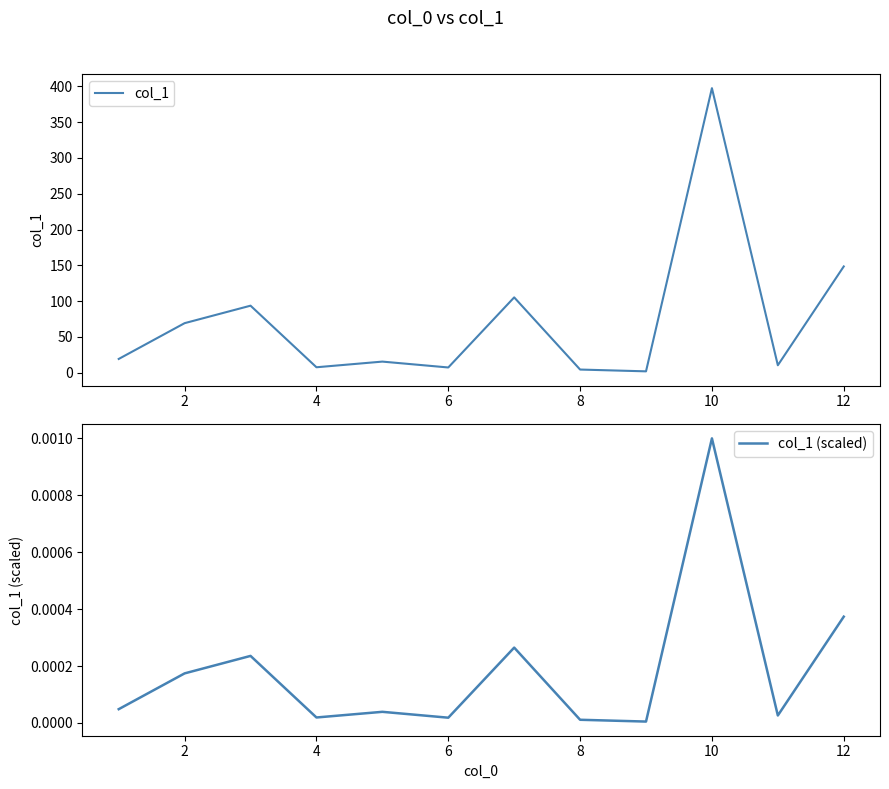

At which label does col_1 (scaled) reach its peak?

10